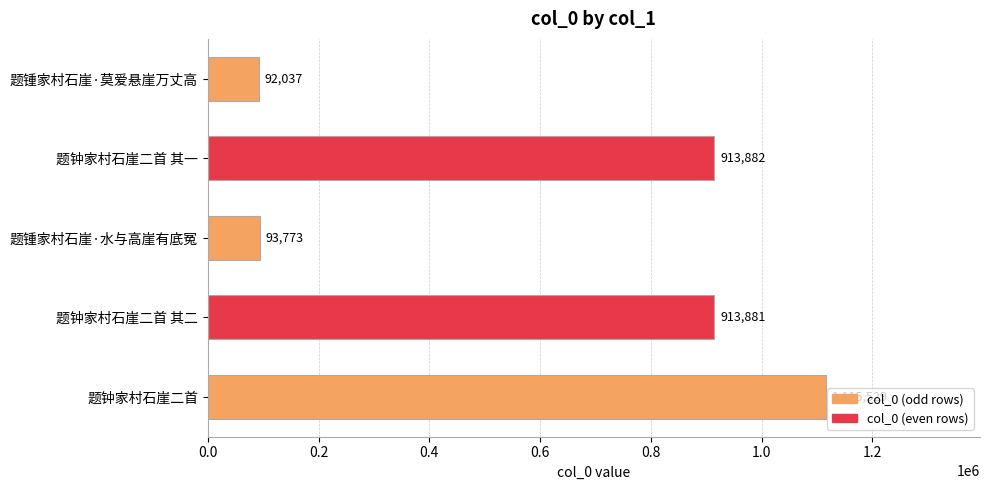

Rank the categories by value from lowest to highest.

题锺家村石崖·莫爱悬崖万丈高, 题锺家村石崖·水与高崖有底冤, 题钟家村石崖二首 其二, 题钟家村石崖二首 其一, 题钟家村石崖二首